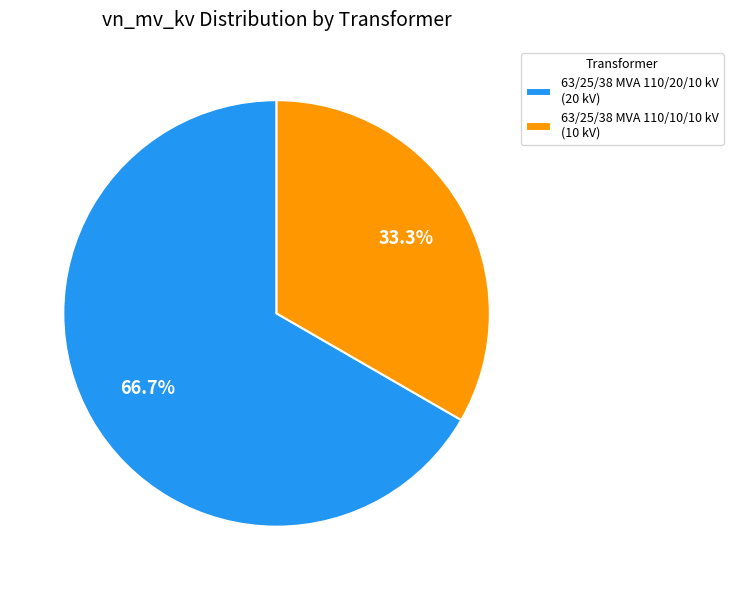

Which slice is the smallest?

63/25/38 MVA 110/10/10 kV